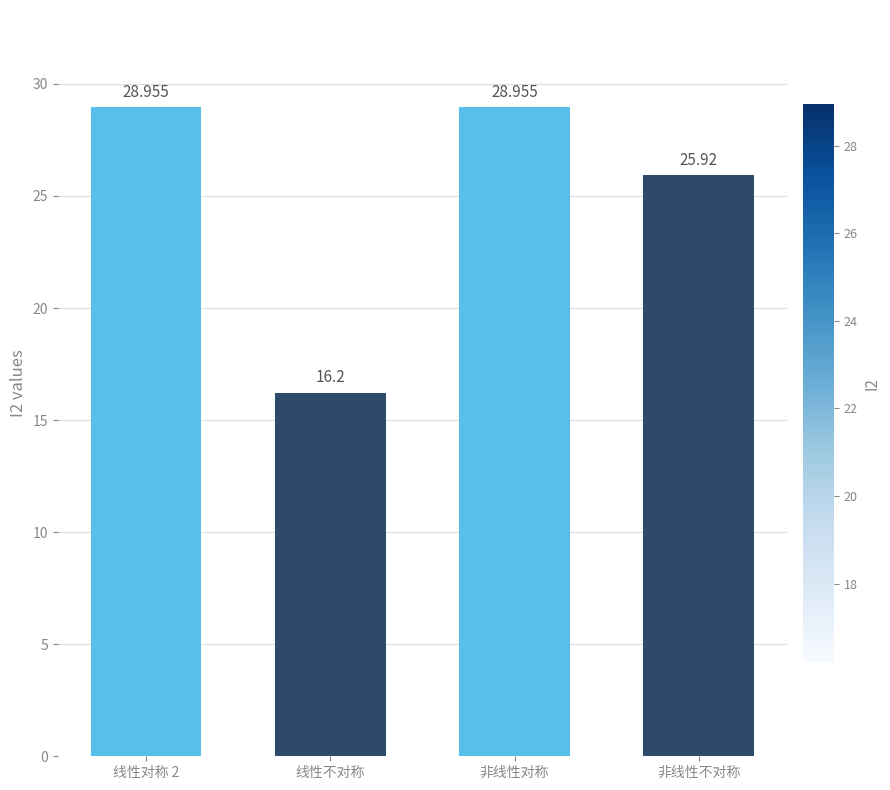

What is the sum of the values at 非线性不对称 and 线性不对称?

42.1